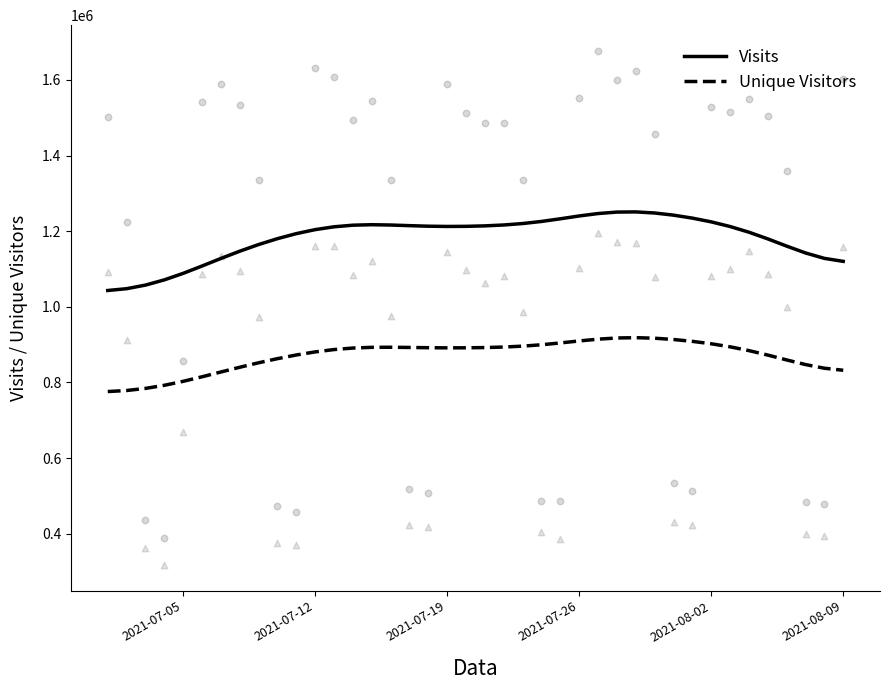

At how many categories does at least one series exceed 795502?

40